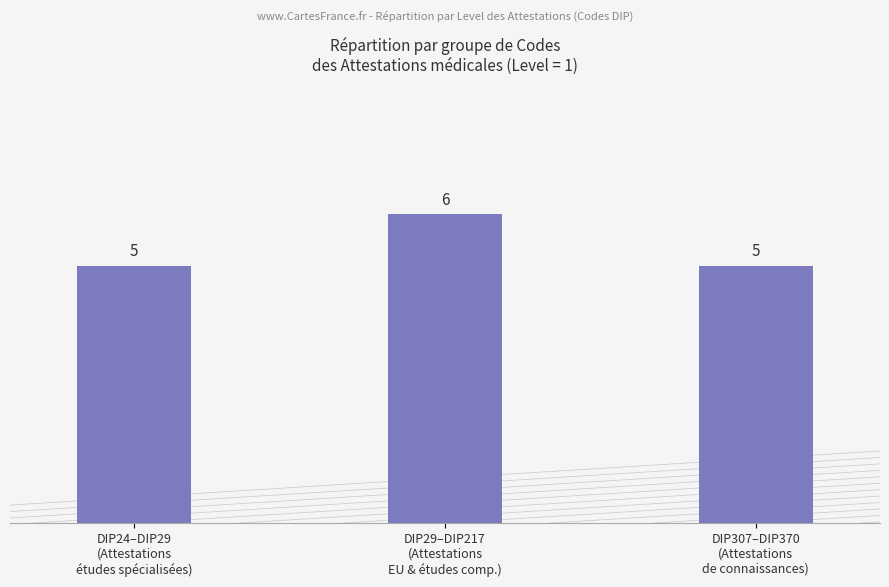

Count the number of values greater than 5.

1